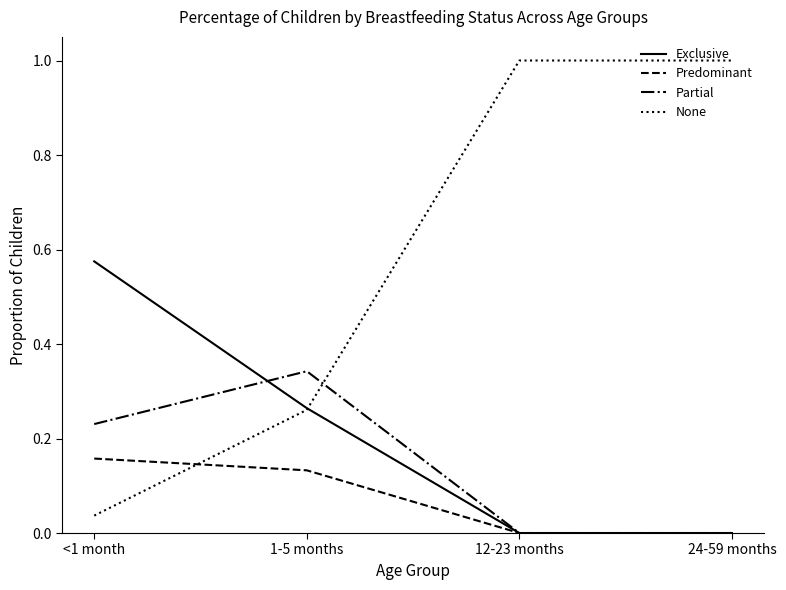

Which series has the widest spread of values?

None